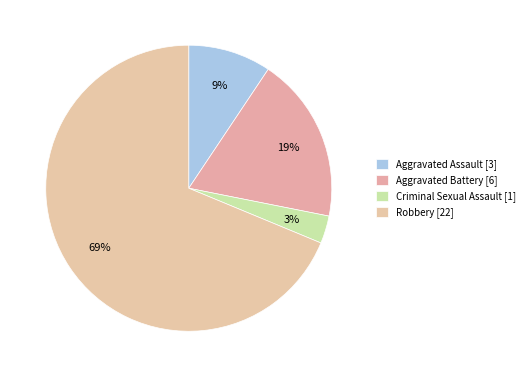

What is the majority slice?

Robbery